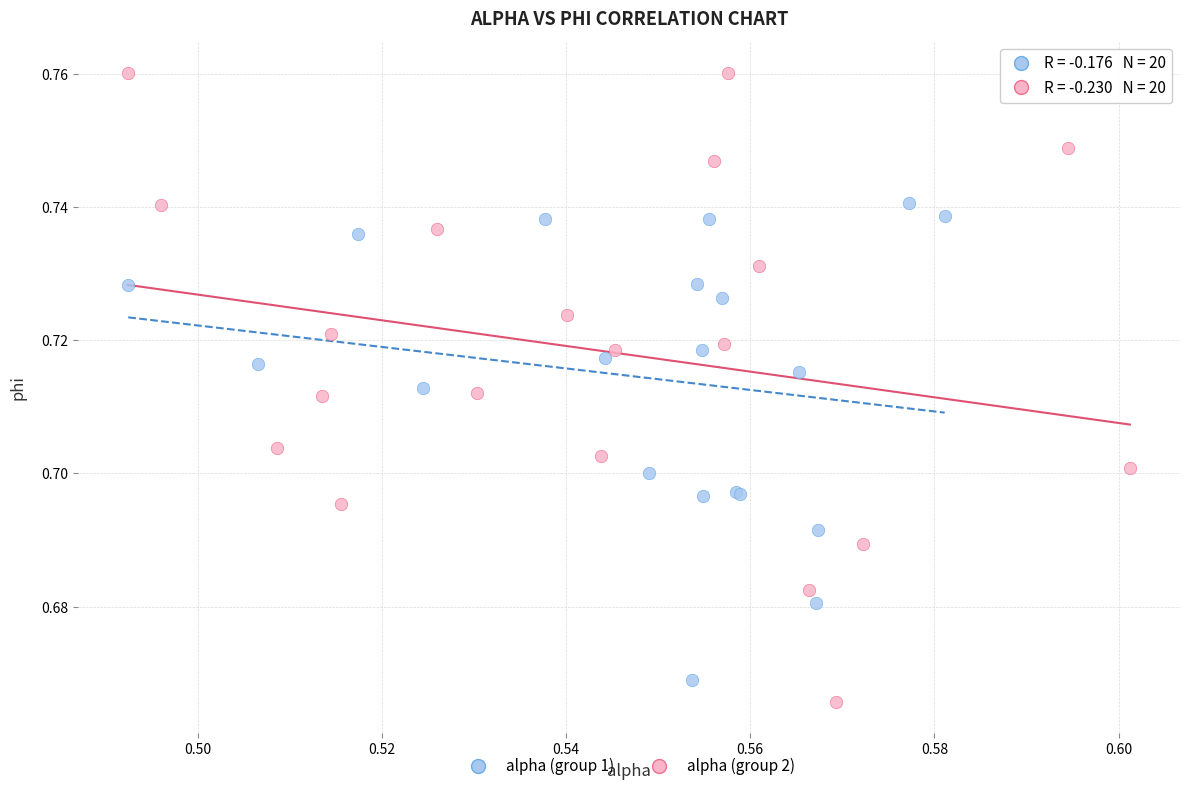

Which series has the largest Y range (max minus min)?

alpha (group 2)